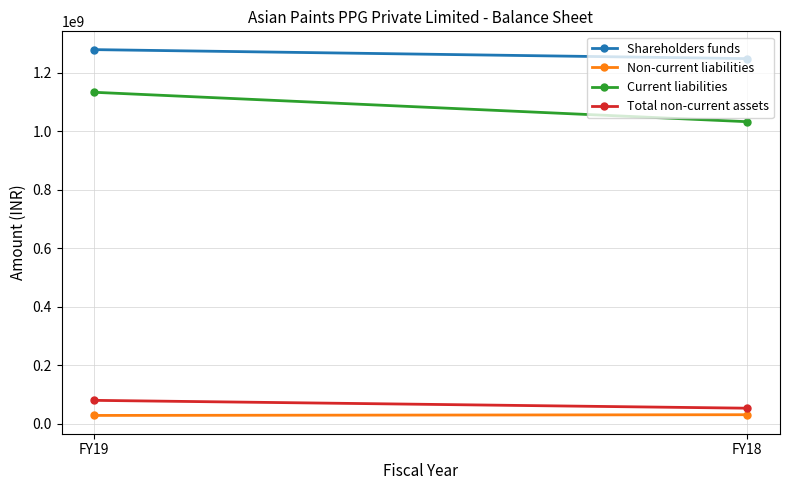

Rank the series by their maximum value, from highest to lowest.

Shareholders funds, Current liabilities, Total non-current assets, Non-current liabilities